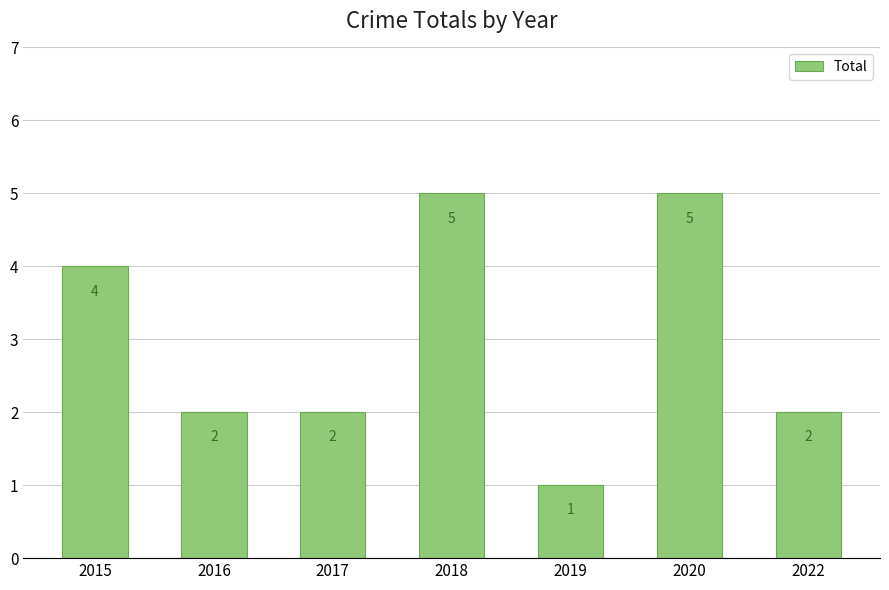

What is the change in value from 2016 to 2018?

+3